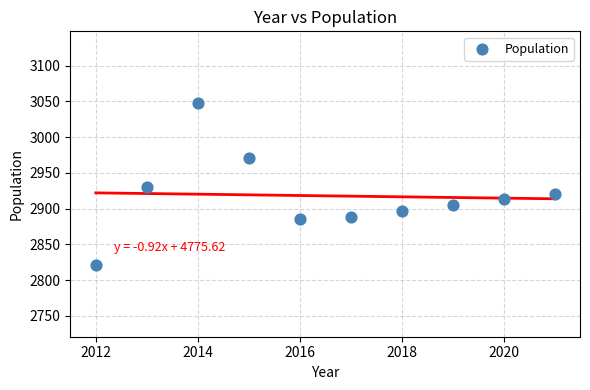

What is the range of X values (max minus min)?

9